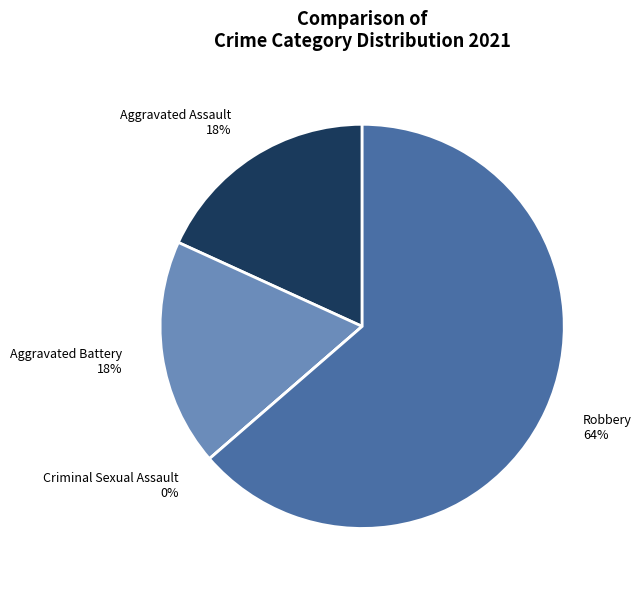

Count the number of slices in the pie.

4